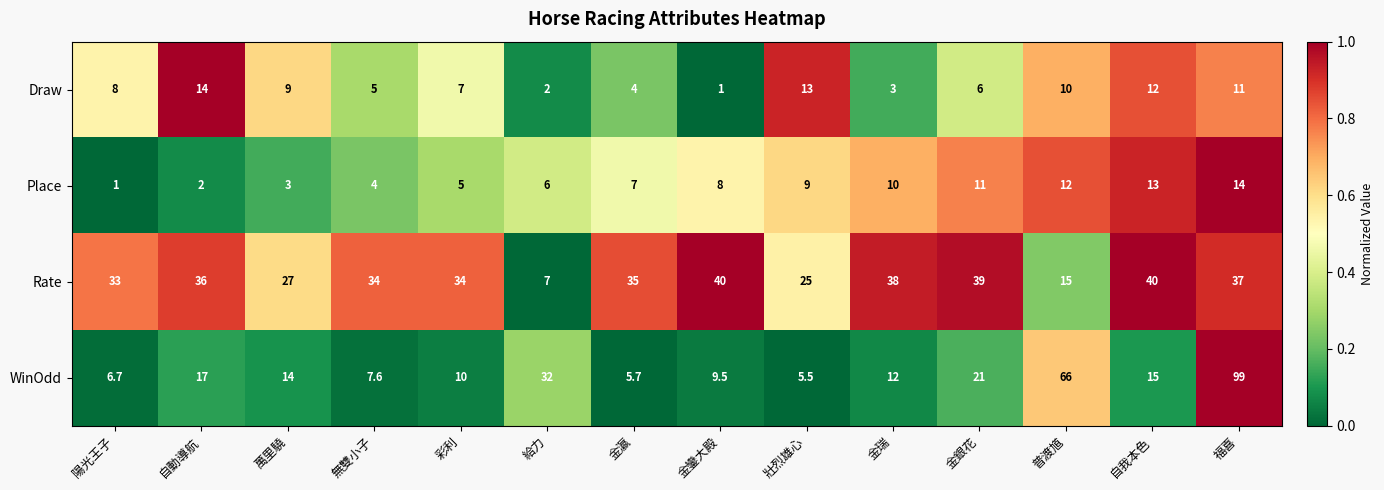

Where is Rate nearest to the value 23?

壯烈雄心